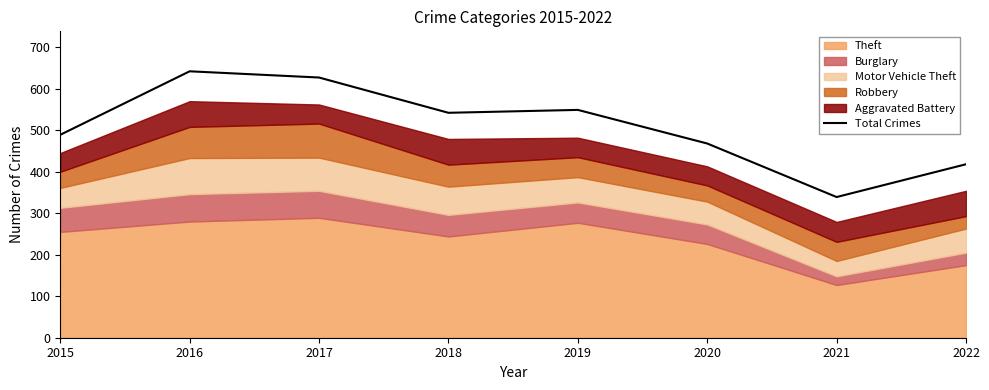

Where is the data nearest to the value 490?

2015